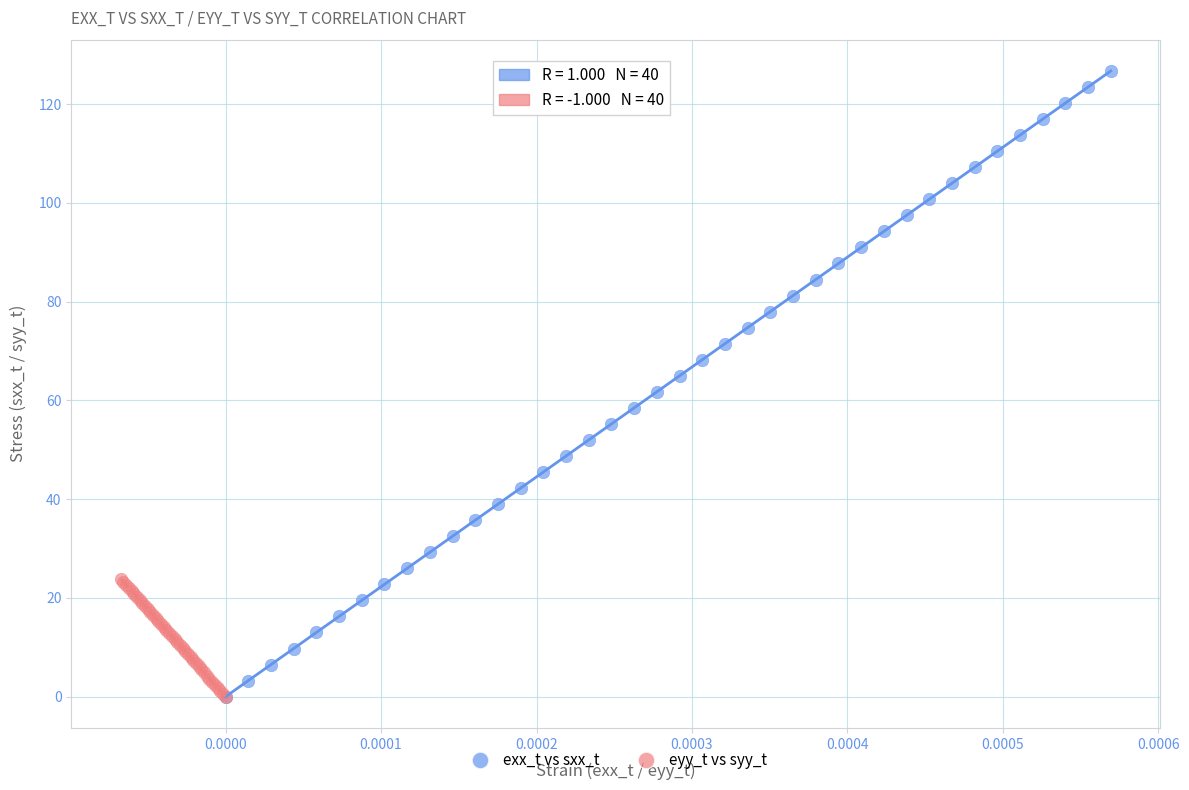

Which series has the largest Y range (max minus min)?

exx_t vs sxx_t